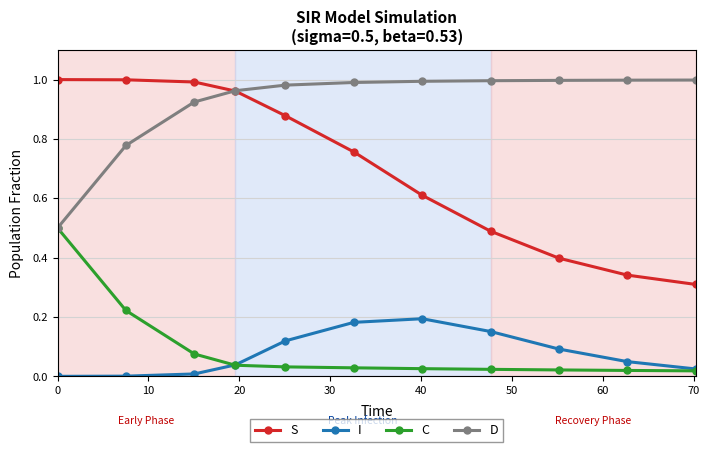

True or false: S and I cross at least once.

False